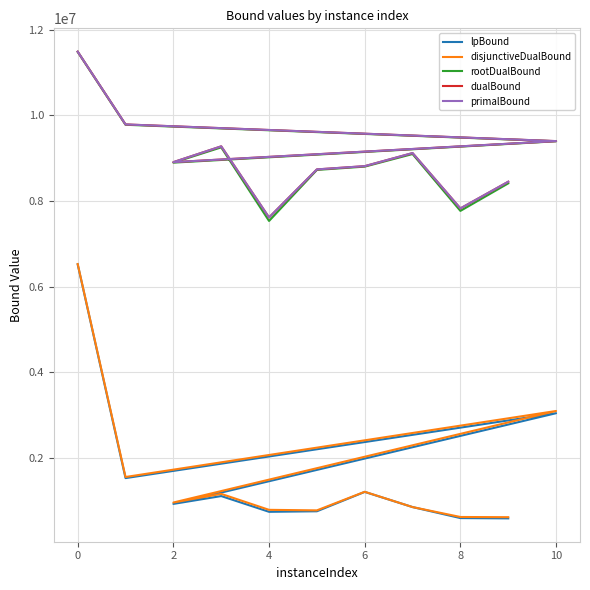

True or false: lpBound and dualBound intersect in this chart.

False